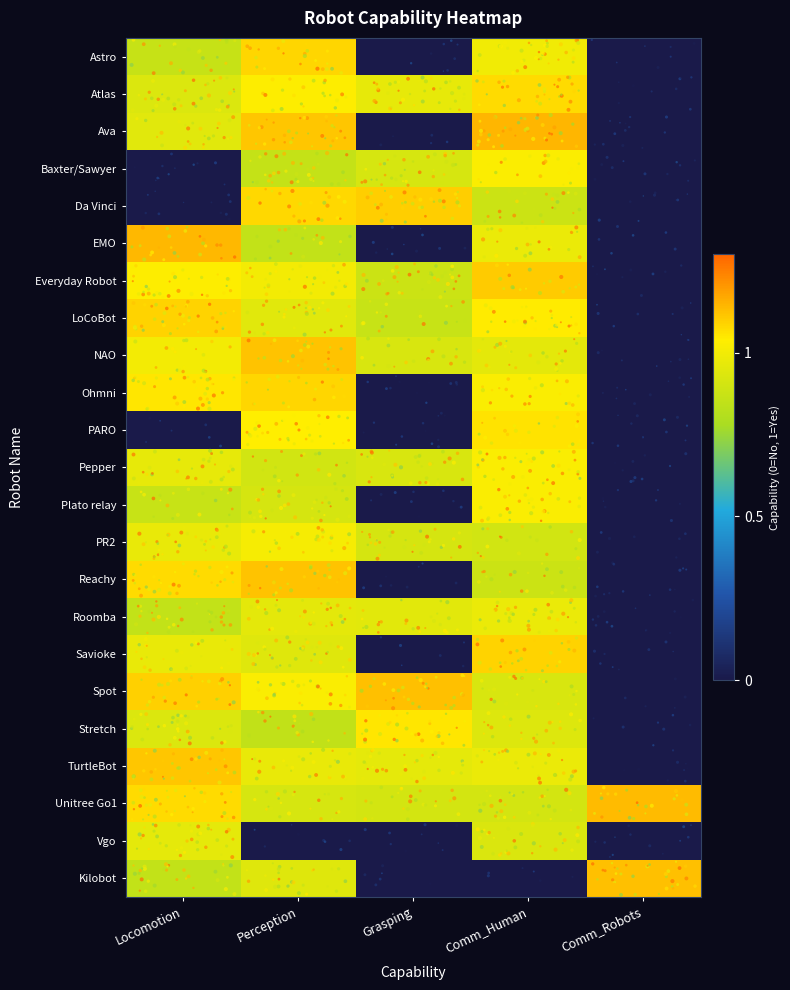

At which category does the chart reach its minimum across all series?

Grasping